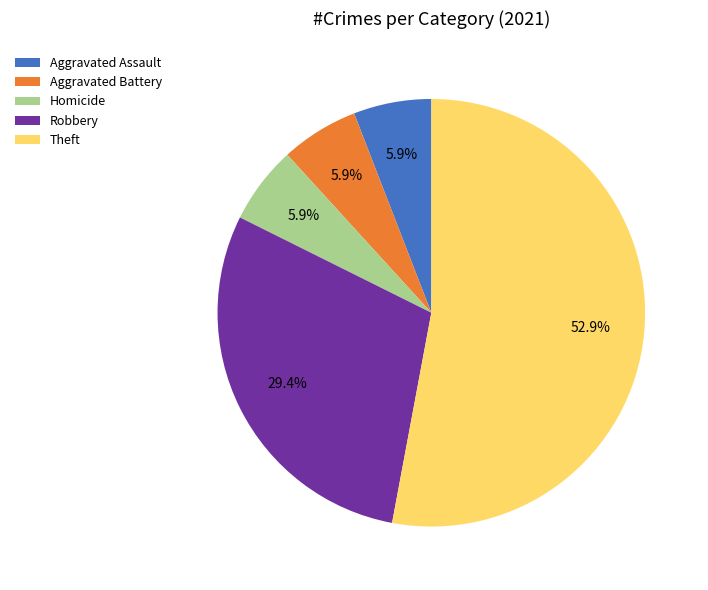

Approximately how many times larger is the value at Robbery compared to Aggravated Assault?

5.0